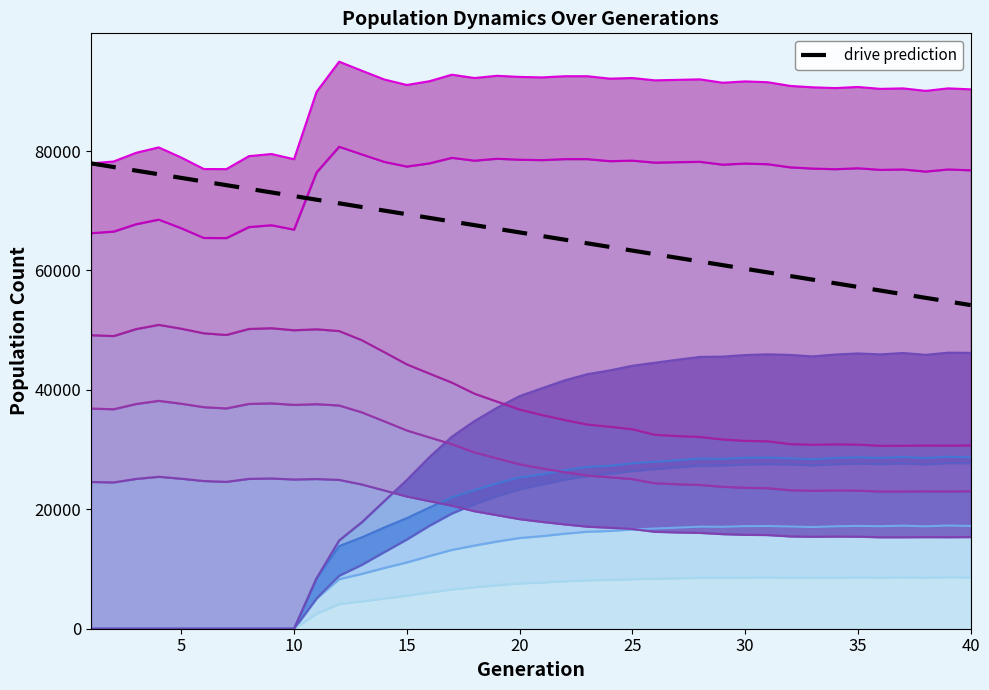

Is it true that line_1 equals 6601.0 at 16?

True